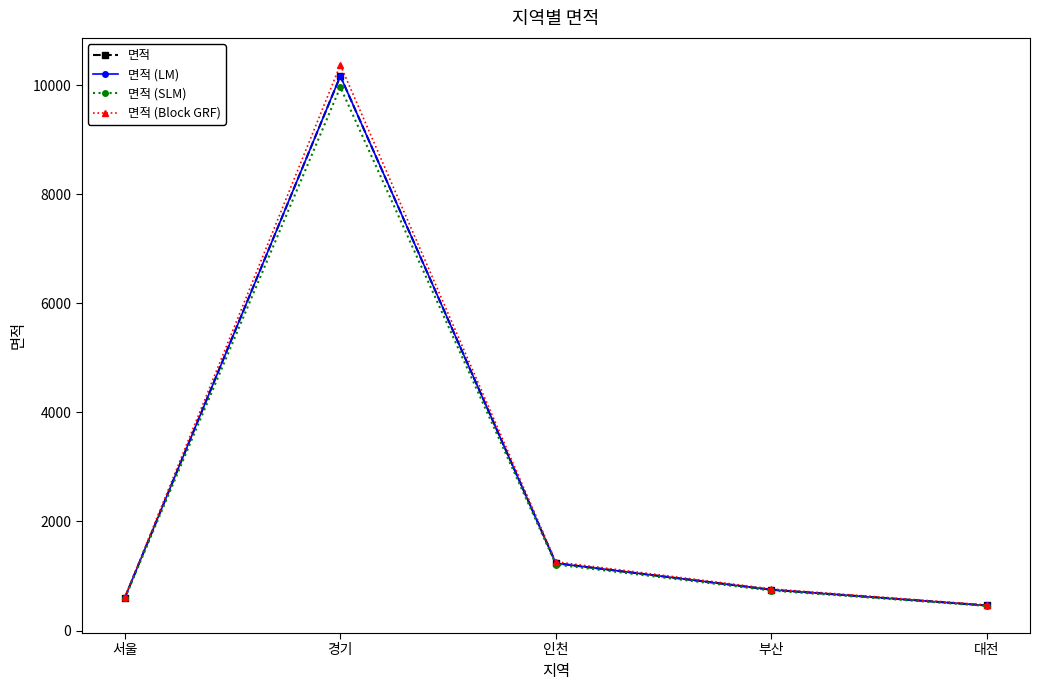

What is the sum of all 면적 (SLM) values?

12949.0